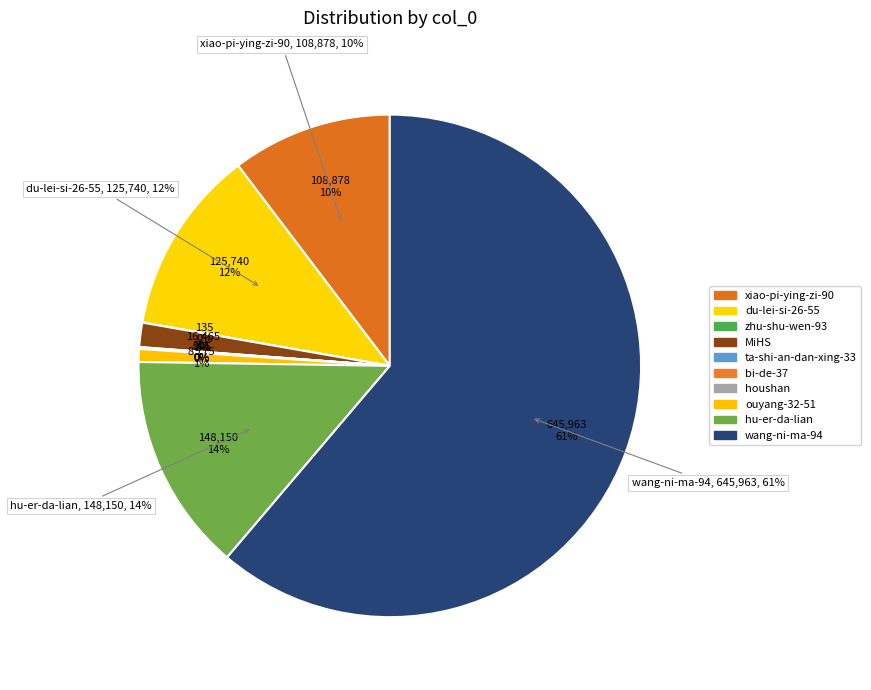

Does wang-ni-ma-94 represent more than half of the total?

Yes